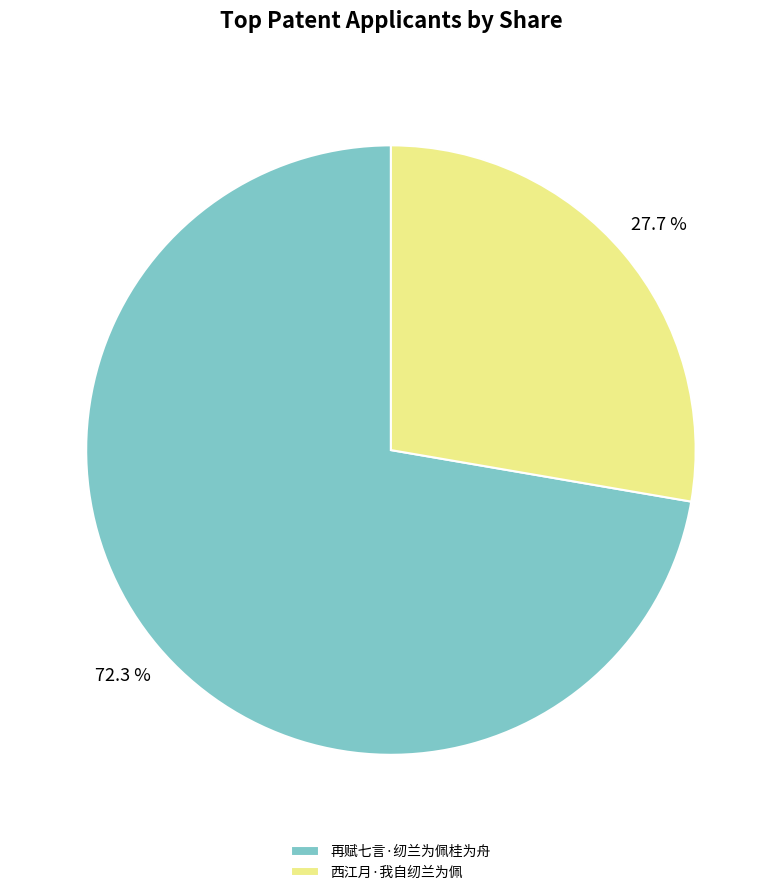

To the nearest percent, what portion does 西江月·我自纫兰为佩 represent?

28%